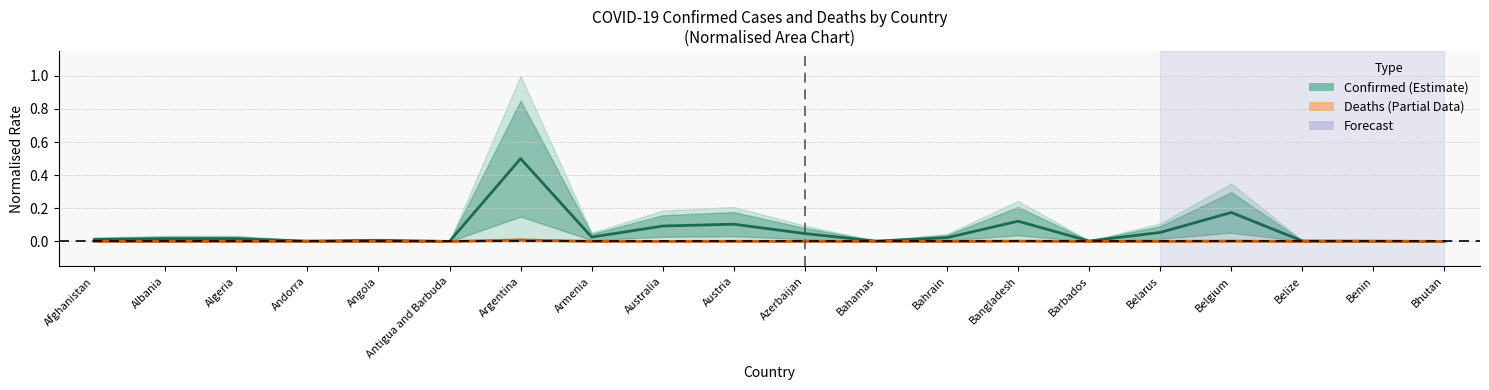

Reading right to left, extract all data points from this chart.

Confirmed: Bhutan=0.0	Benin=0.0	Belize=0.0	Belgium=0.2	Belarus=0.1	Barbados=0.0	Bangladesh=0.1	Bahrain=0.0	Bahamas=0.0	Azerbaijan=0.0	Austria=0.1	Australia=0.1	Armenia=0.0	Argentina=0.5	Antigua and Barbuda=0.0	Angola=0.0	Andorra=0.0	Algeria=0.0	Albania=0.0	Afghanistan=0.0
Deaths: Bhutan=0.0	Benin=0.0	Belize=0.0	Belgium=0.0	Belarus=0.0	Barbados=0.0	Bangladesh=0.0	Bahrain=0.0	Bahamas=0.0	Azerbaijan=0.0	Austria=0.0	Australia=0.0	Armenia=0.0	Argentina=0.0	Antigua and Barbuda=0.0	Angola=0.0	Andorra=0.0	Algeria=0.0	Albania=0.0	Afghanistan=0.0